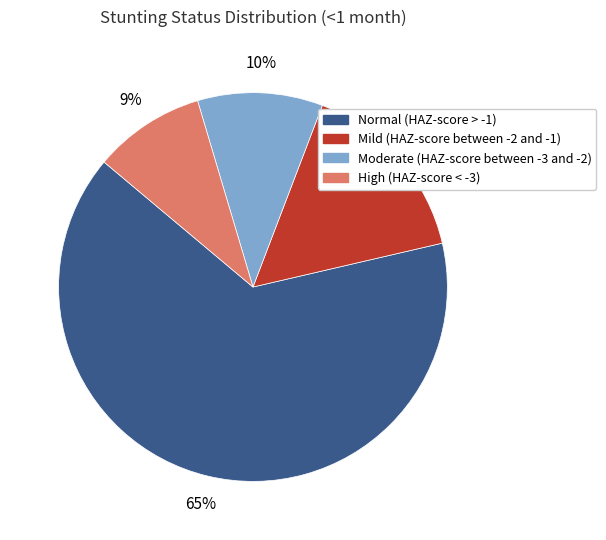

Combined, do High (HAZ-score < -3) and Normal (HAZ-score > -1) account for over 50%?

Yes